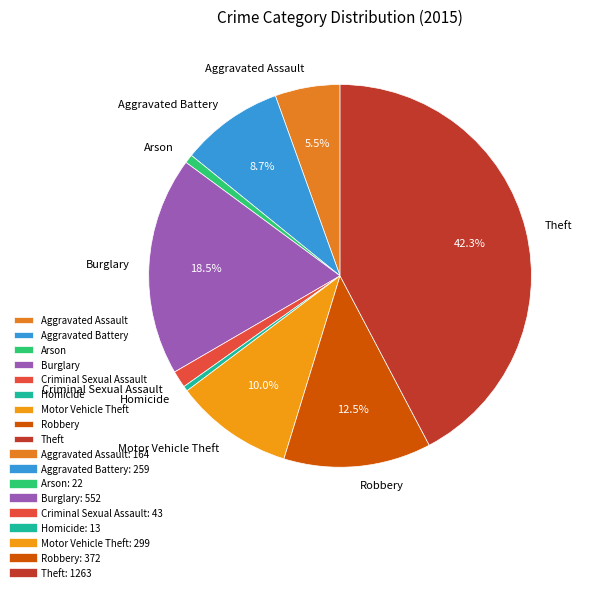

Combined, do Criminal Sexual Assault and Homicide account for over 50%?

No